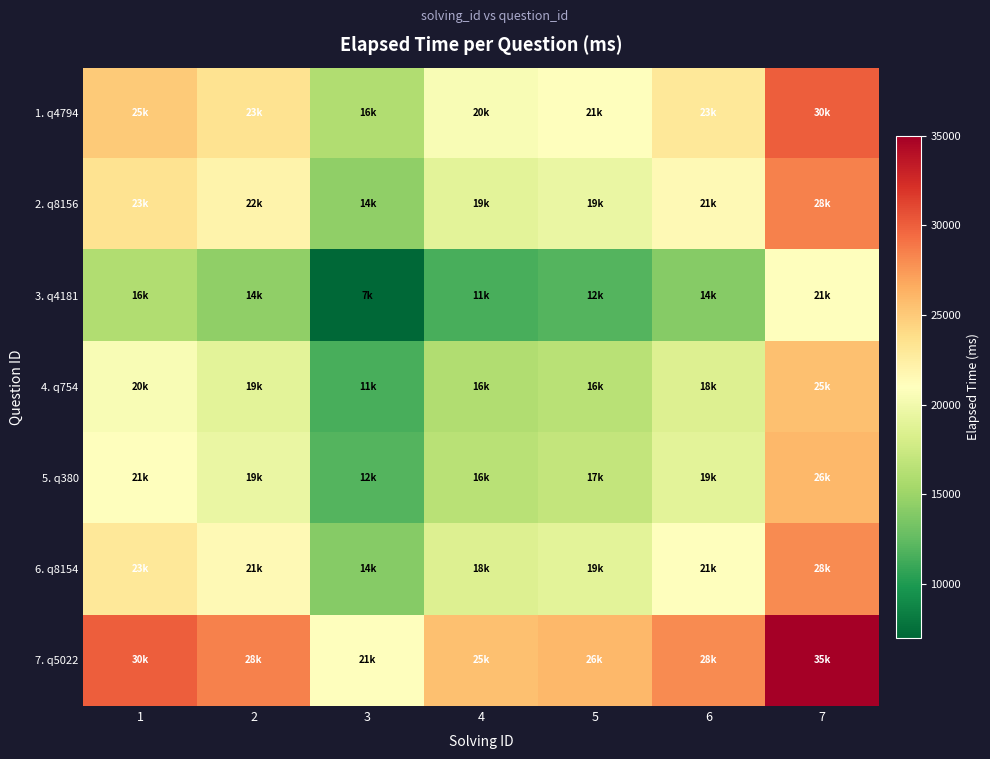

At which category does the chart reach its minimum across all series?

3